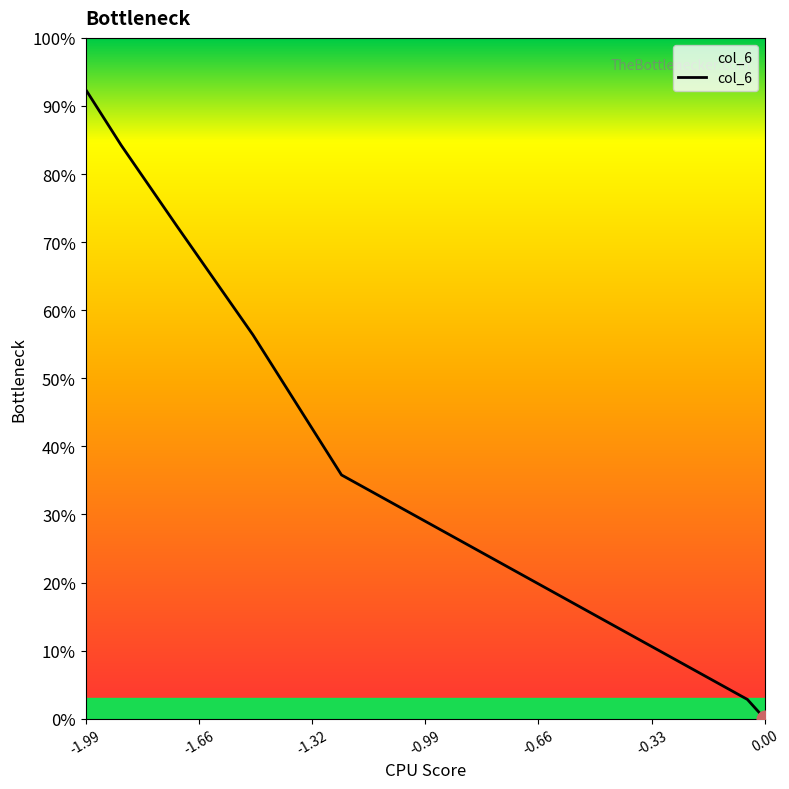

What is the value of the 6th point from the left?

0.1